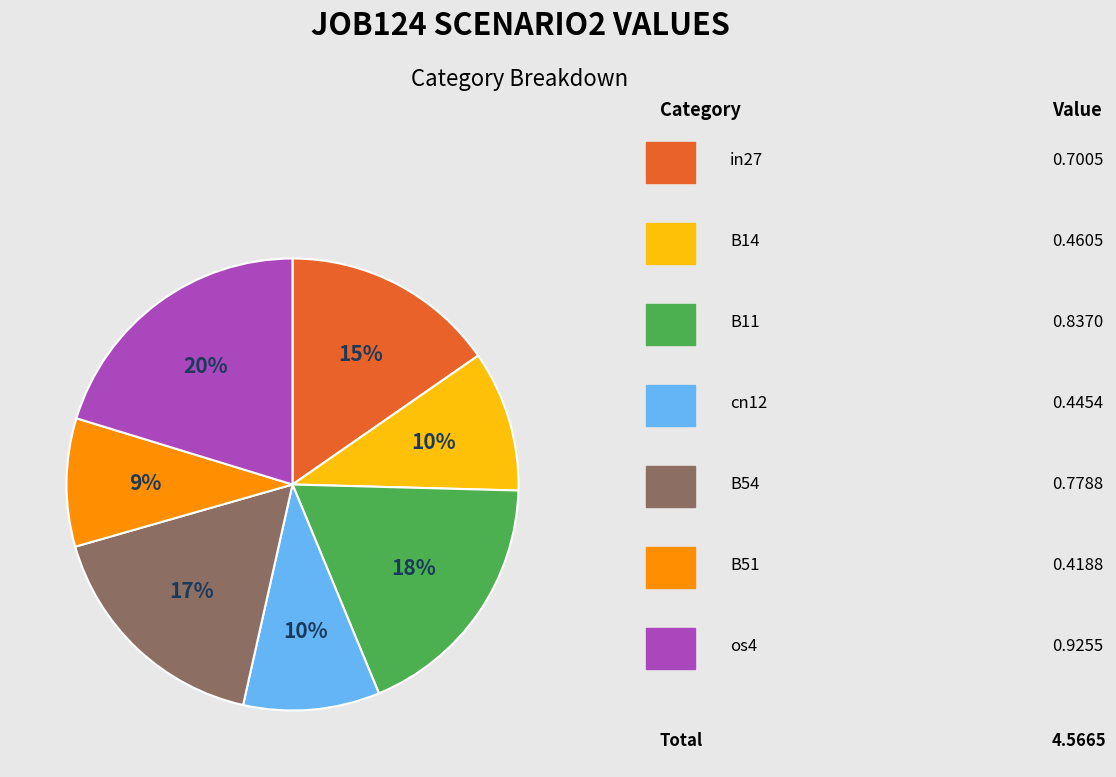

Does any single category account for the majority?

No